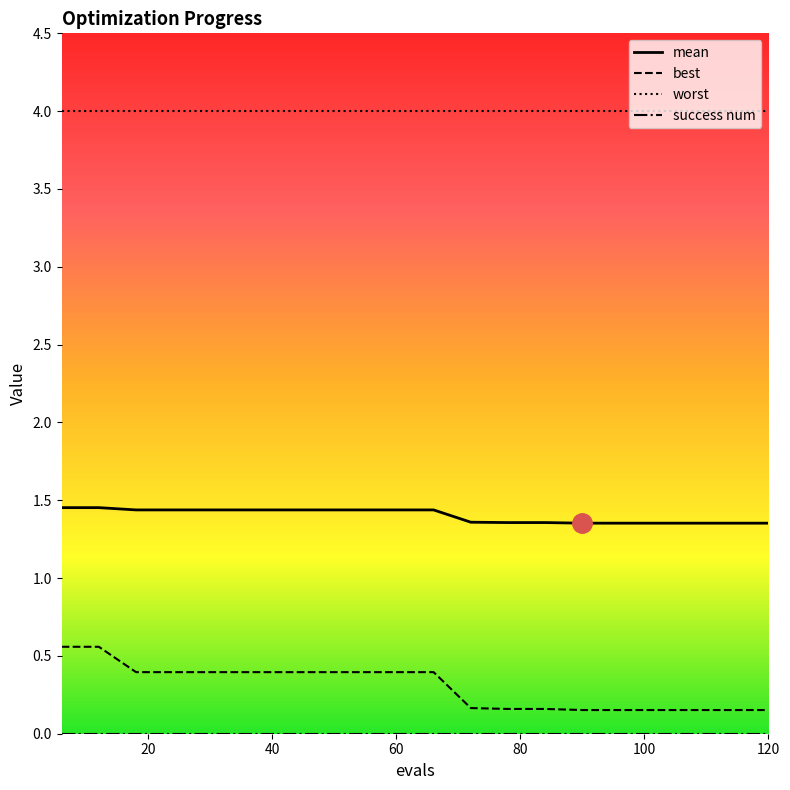

What is the minimum value for worst?

4.0